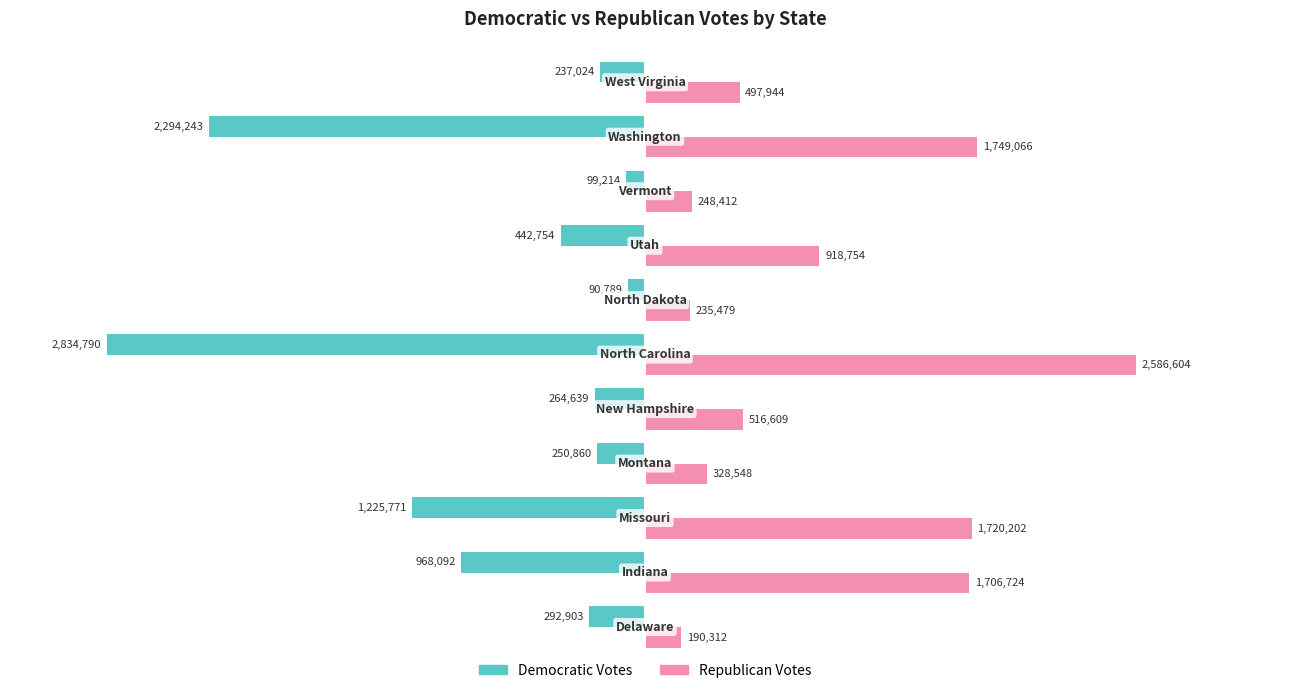

What is the maximum value shown in the chart?

2586604